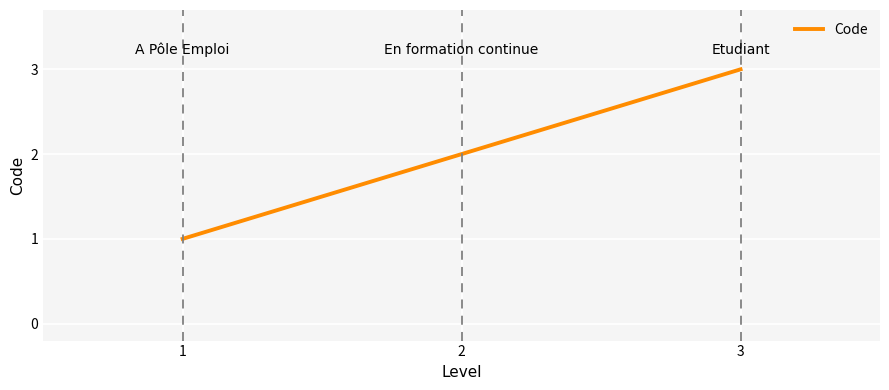

At which label is the value closest to 2?

2